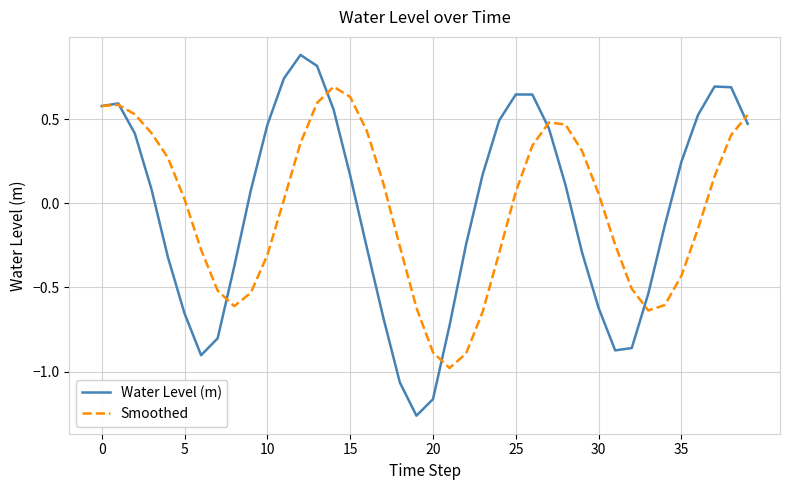

At how many categories does at least one series exceed 0?

28